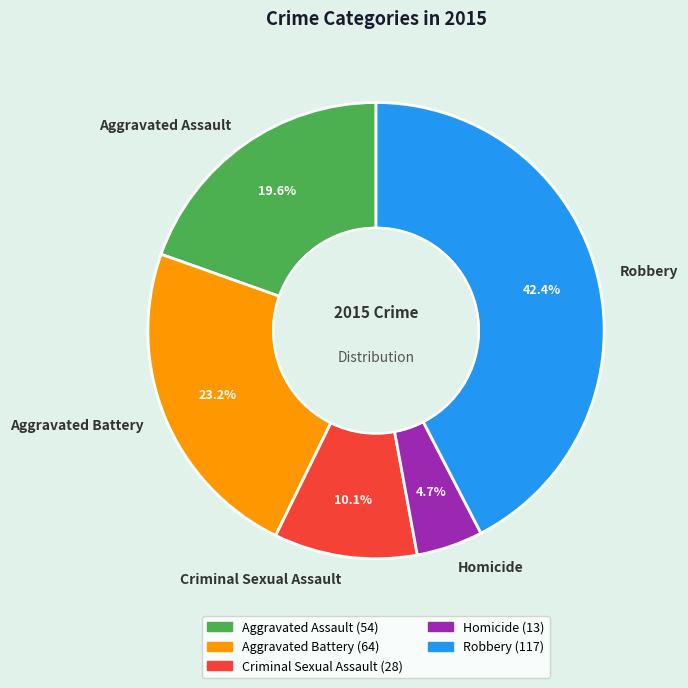

To the nearest percent, what is the difference between the largest and smallest slice percentages?

38%